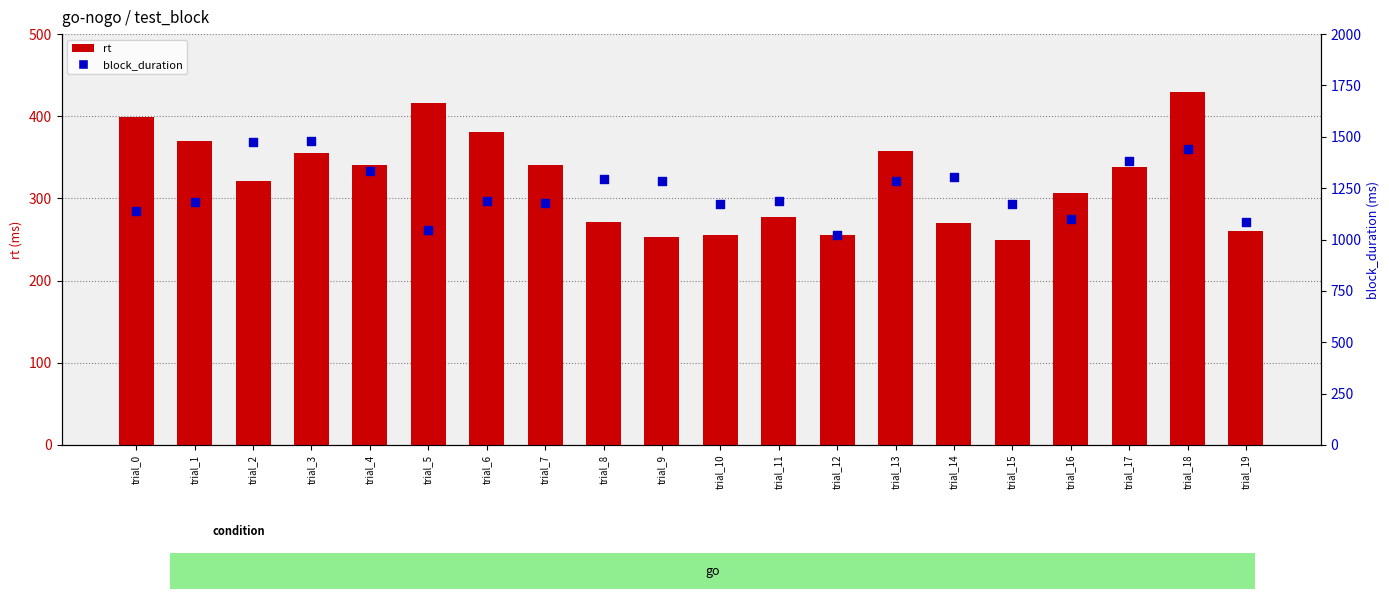

Which series contains the highest Y value?

block_duration